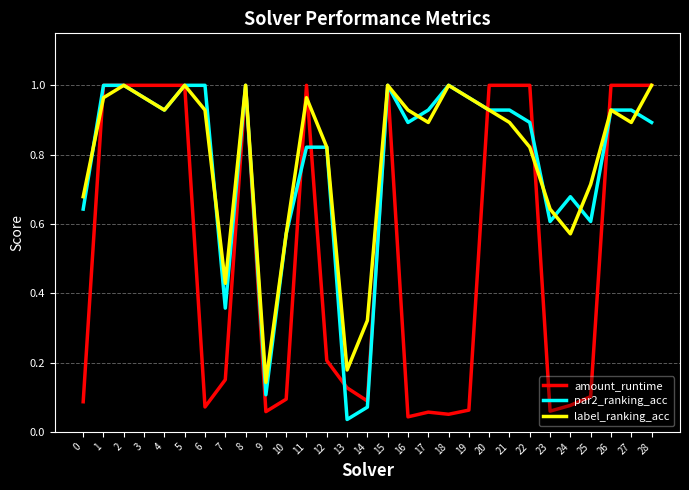

Which series changed the most between 12 and 24?

label_ranking_acc